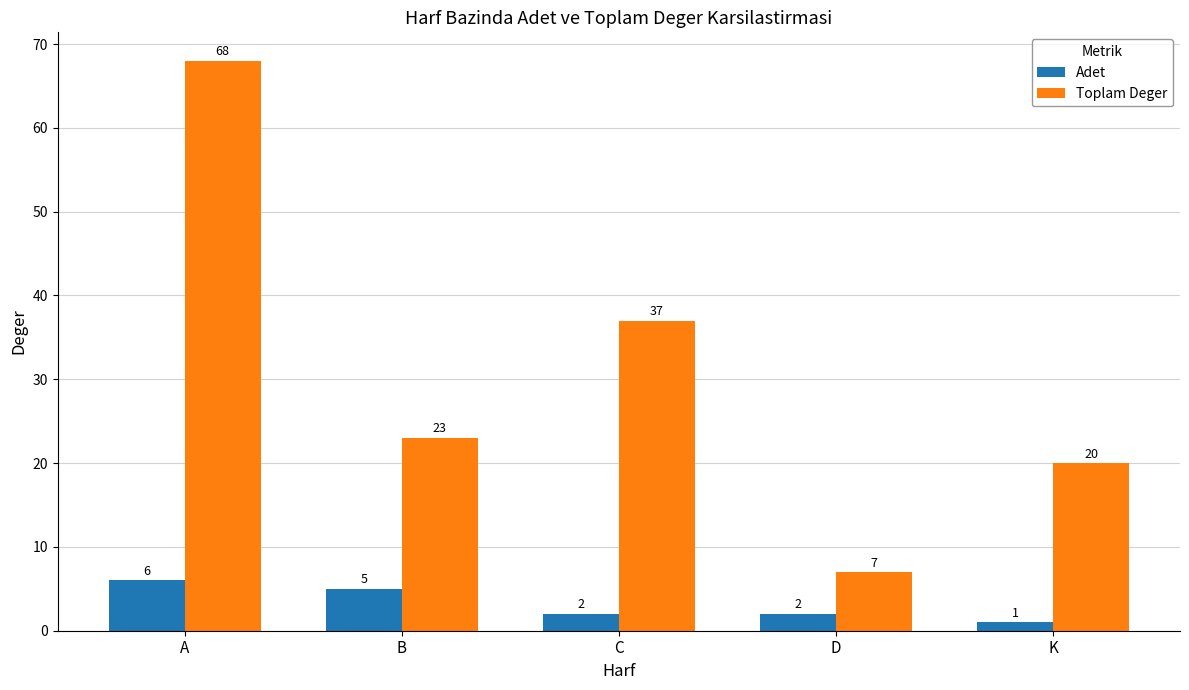

Count the Adet values in the range 2 to 5.

3